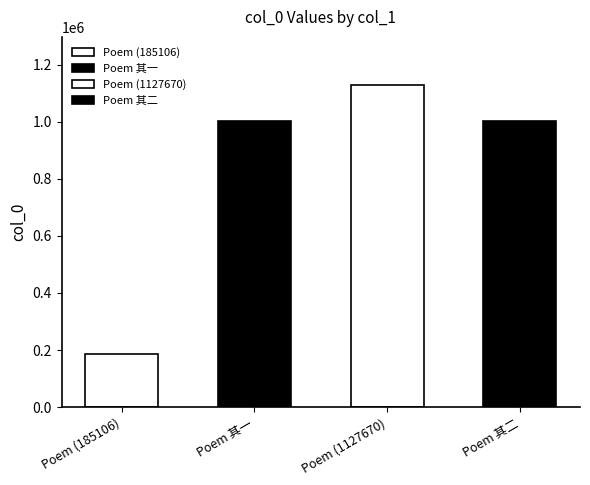

The value at 啜建溪新茗李文授有二绝句次韵 其一 is 653289. True or false?

False